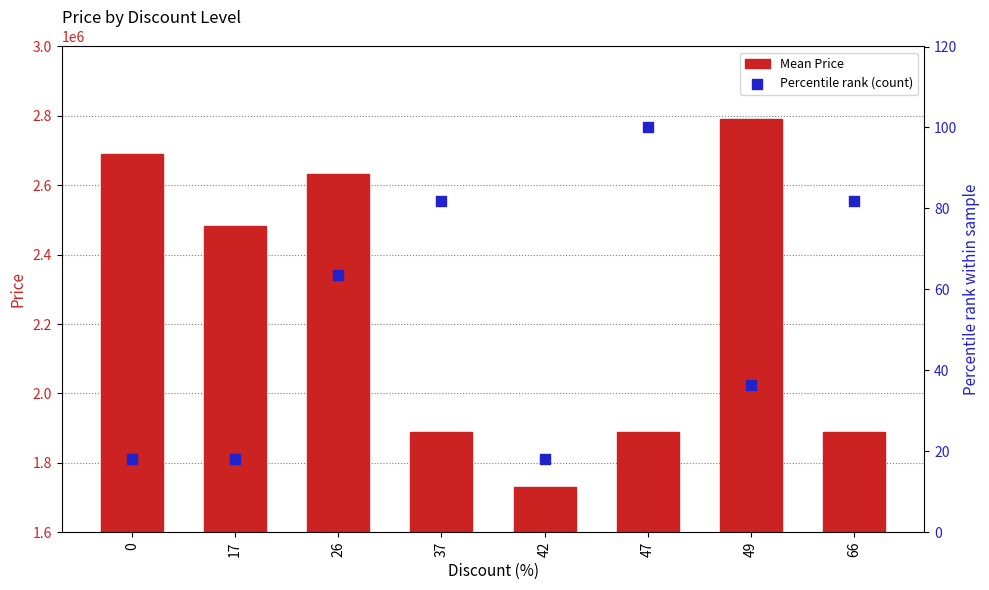

Which series has the largest Y range (max minus min)?

Mean Price